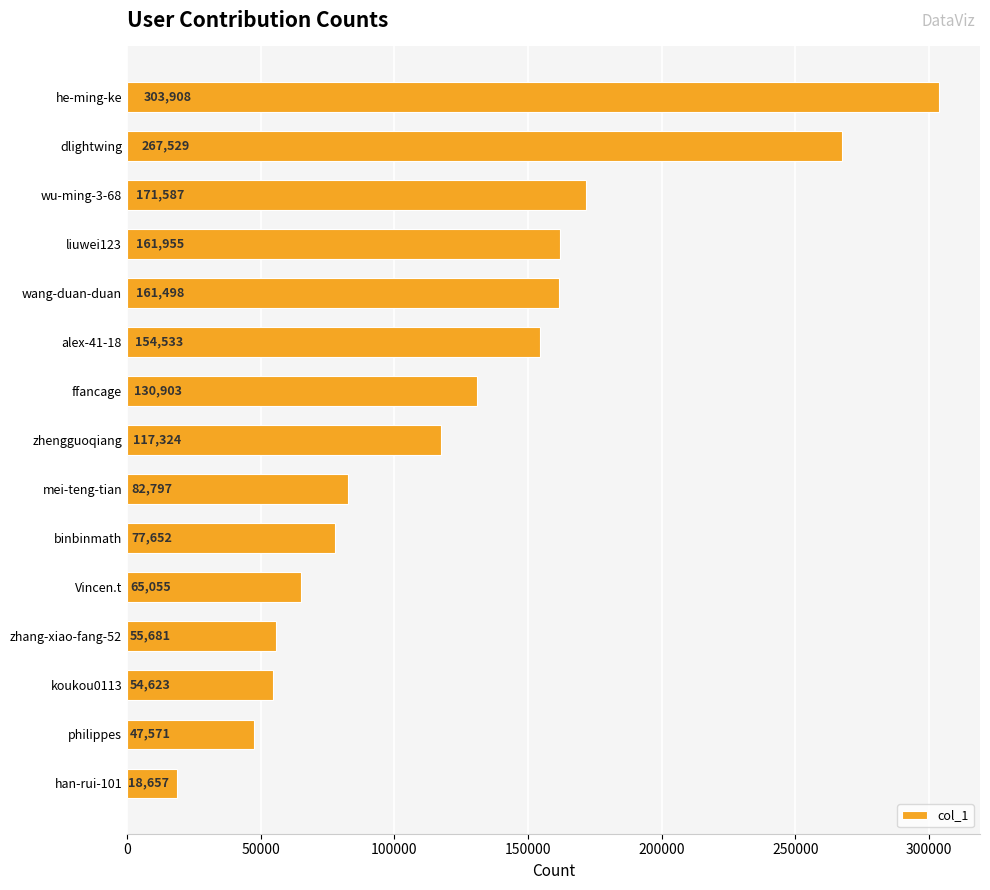

What is the value of the 3rd bar from the top?

171587